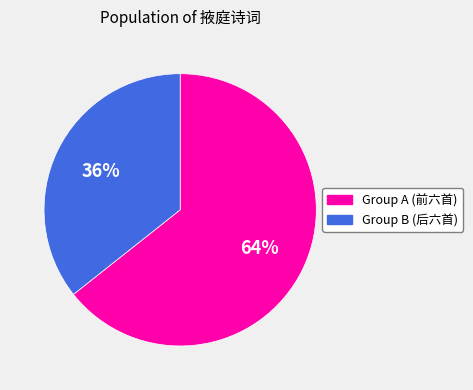

Is there any slice that represents more than half of the pie?

Yes